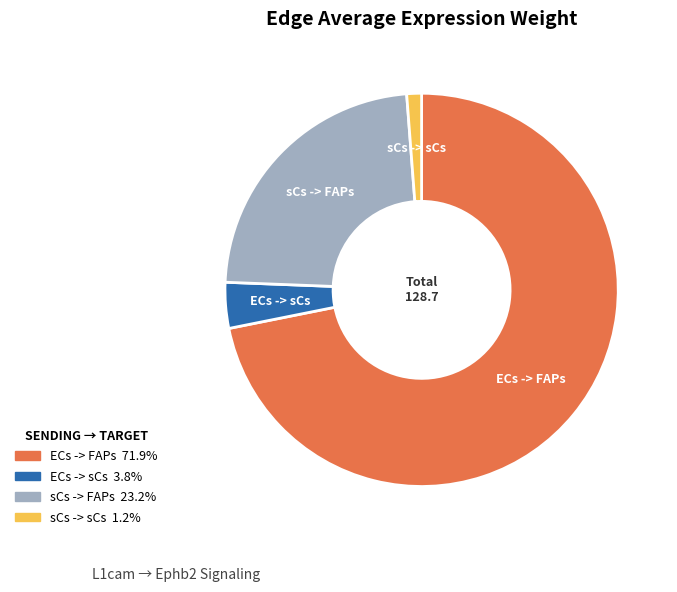

Rank the categories by value from lowest to highest.

sCs -> sCs, ECs -> sCs, sCs -> FAPs, ECs -> FAPs